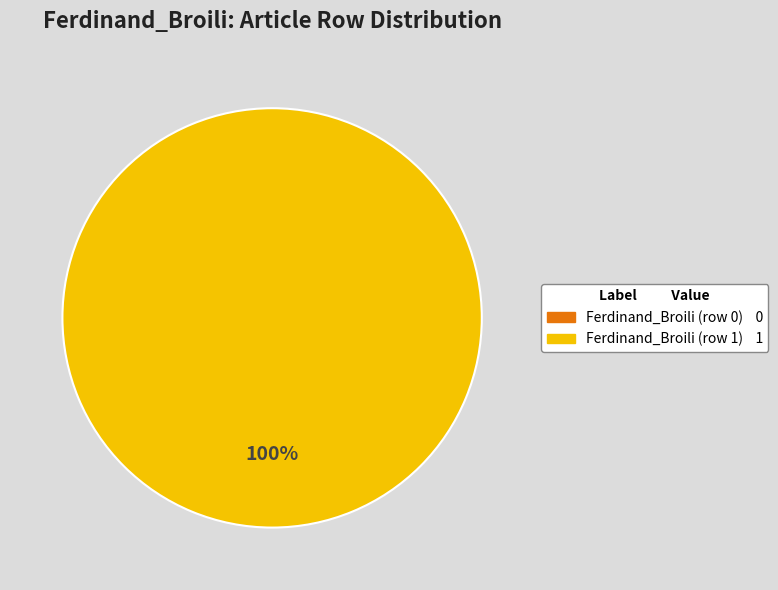

Count the number of slices in the pie.

2